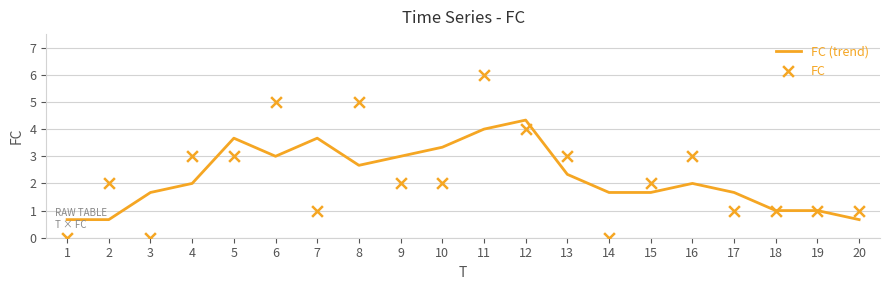

Which series has the largest Y range (max minus min)?

FC